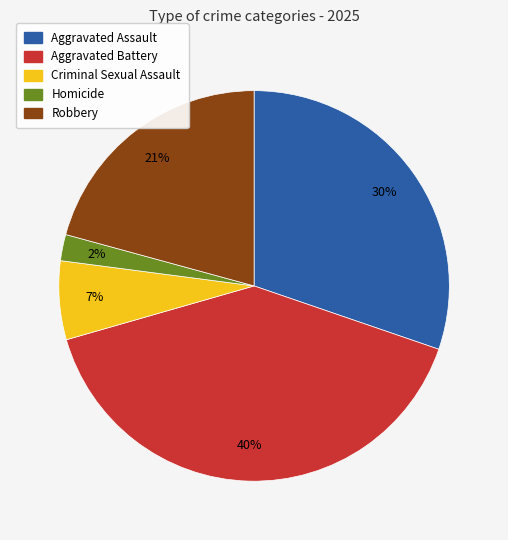

Is it true that Aggravated Battery is 40% of the pie?

True